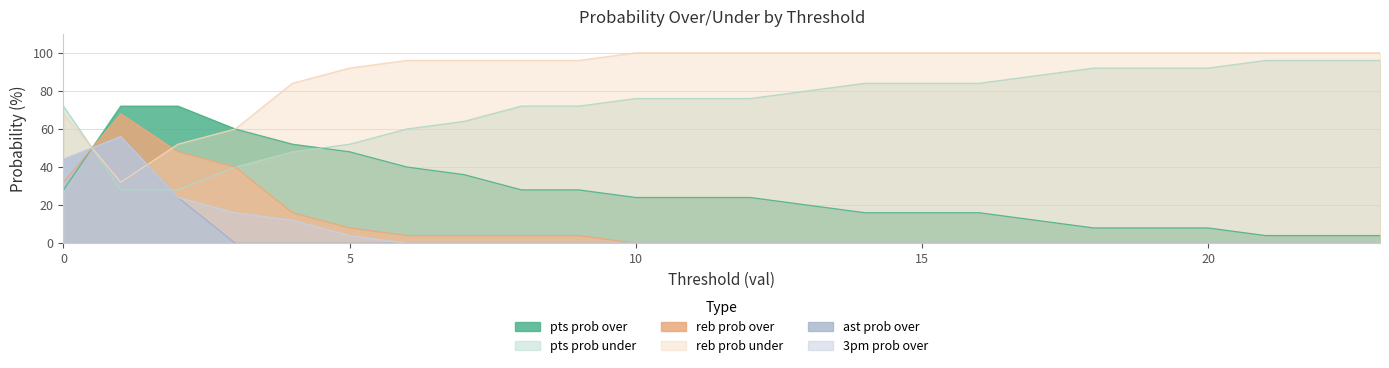

Reading right to left, list all the values displayed in this chart.

pts prob over: 4	4	4	8	8	8	12	16	16	16	20	24	24	24	28	28	36	40	48	52	60	72	72	28
pts prob under: 96	96	96	92	92	92	88	84	84	84	80	76	76	76	72	72	64	60	52	48	40	28	28	72
reb prob over: 0	0	0	0	0	0	0	0	0	0	0	0	0	0	4	4	4	4	8	16	40	48	68	32
reb prob under: 100	100	100	100	100	100	100	100	100	100	100	100	100	100	96	96	96	96	92	84	60	52	32	68
ast prob over: 0	0	0	0	0	0	0	0	0	0	0	0	0	0	0	0	0	0	0	0	0	24	56	44
3pm prob over: 0	0	0	0	0	0	0	0	0	0	0	0	0	0	0	0	0	0	4	12	16	24	56	44